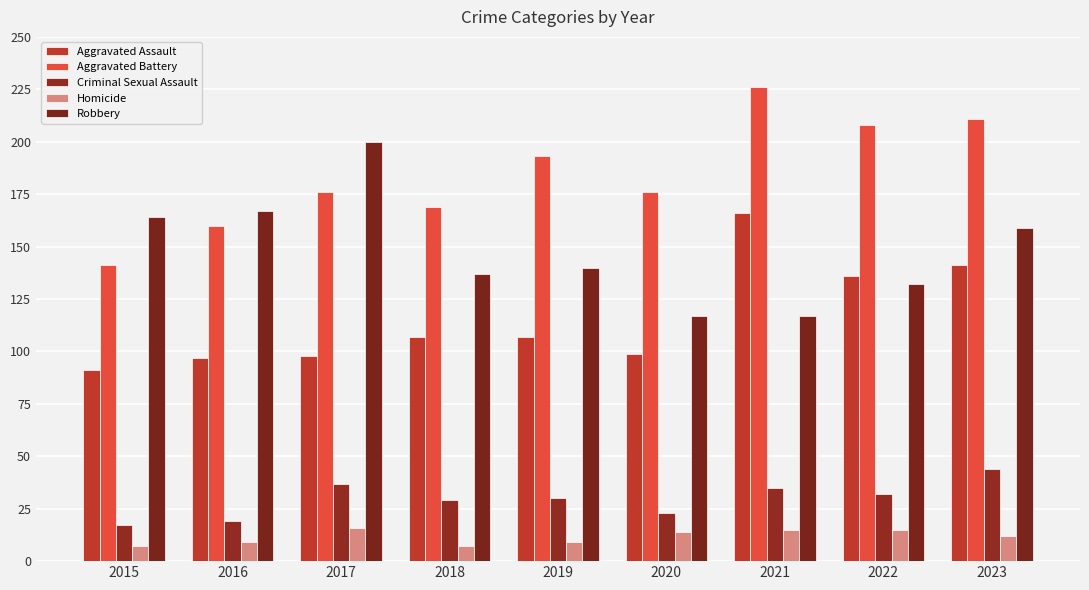

How many data points does each series have?

9